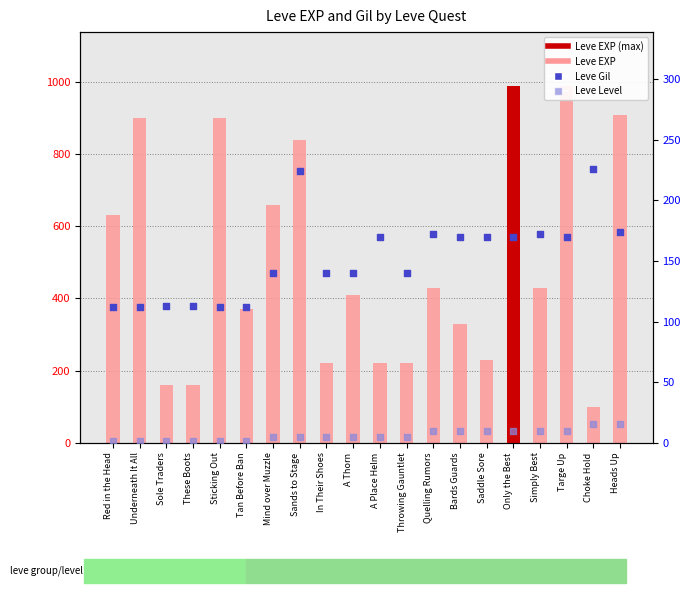

Is the value of Leve Level at A Thorn greater than the value of Leve EXP at Quelling Rumors?

No